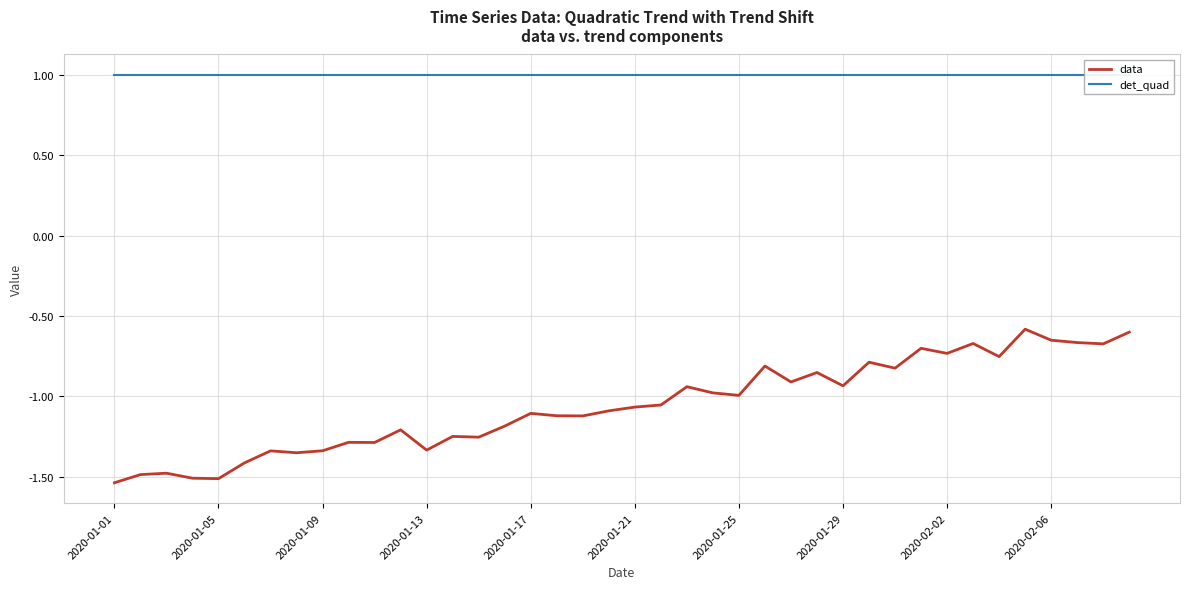

Is this an area chart (filled region under the line)?

No